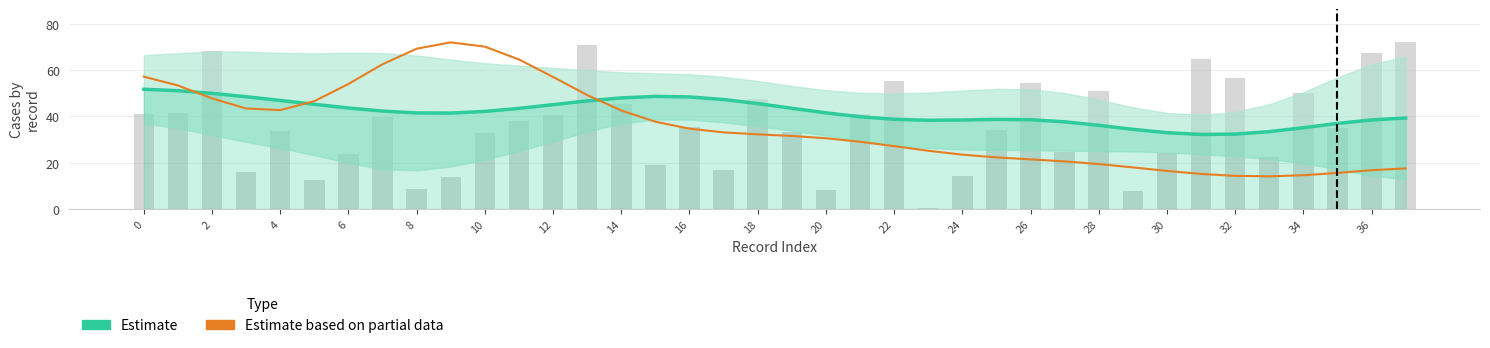

The Estimate (#Cases) series shows 42.2 at 10. True or false?

True